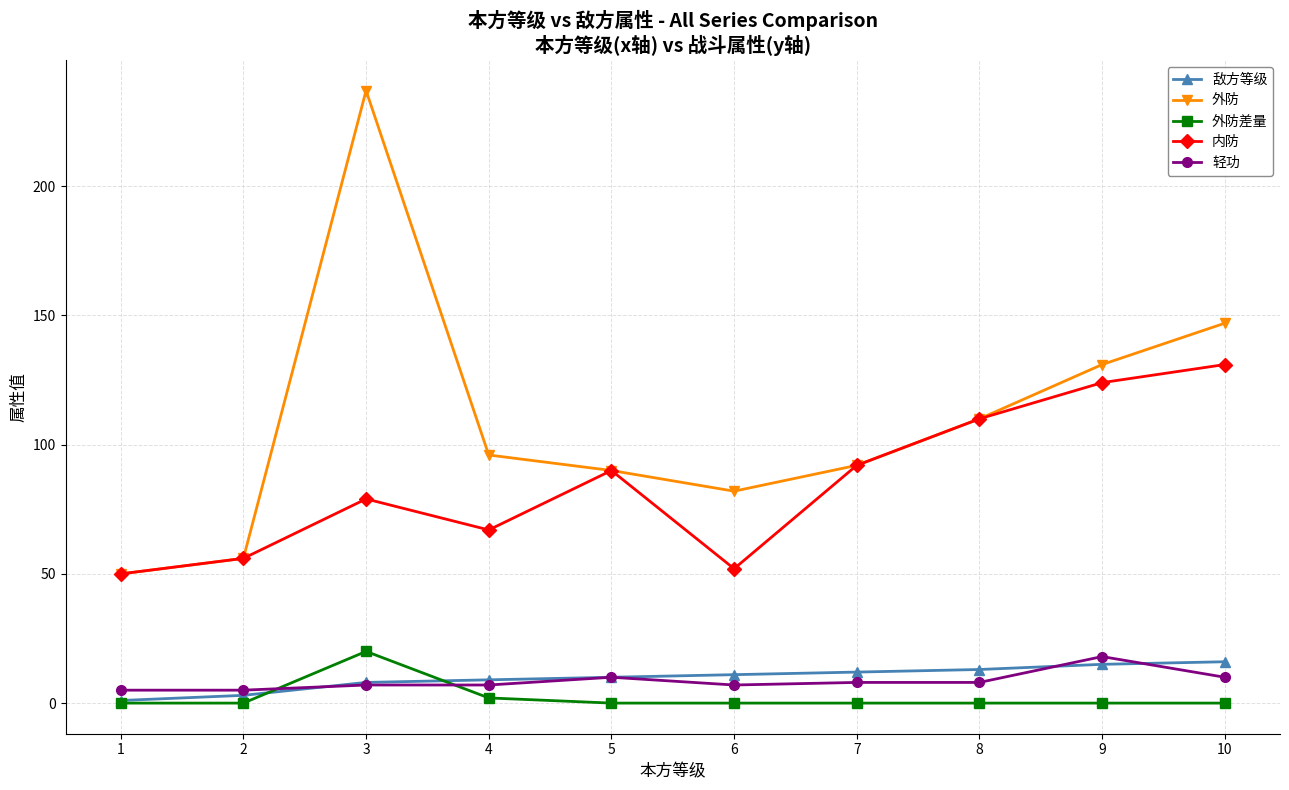

Is it true that 敌方等级 equals 1 at 1?

True